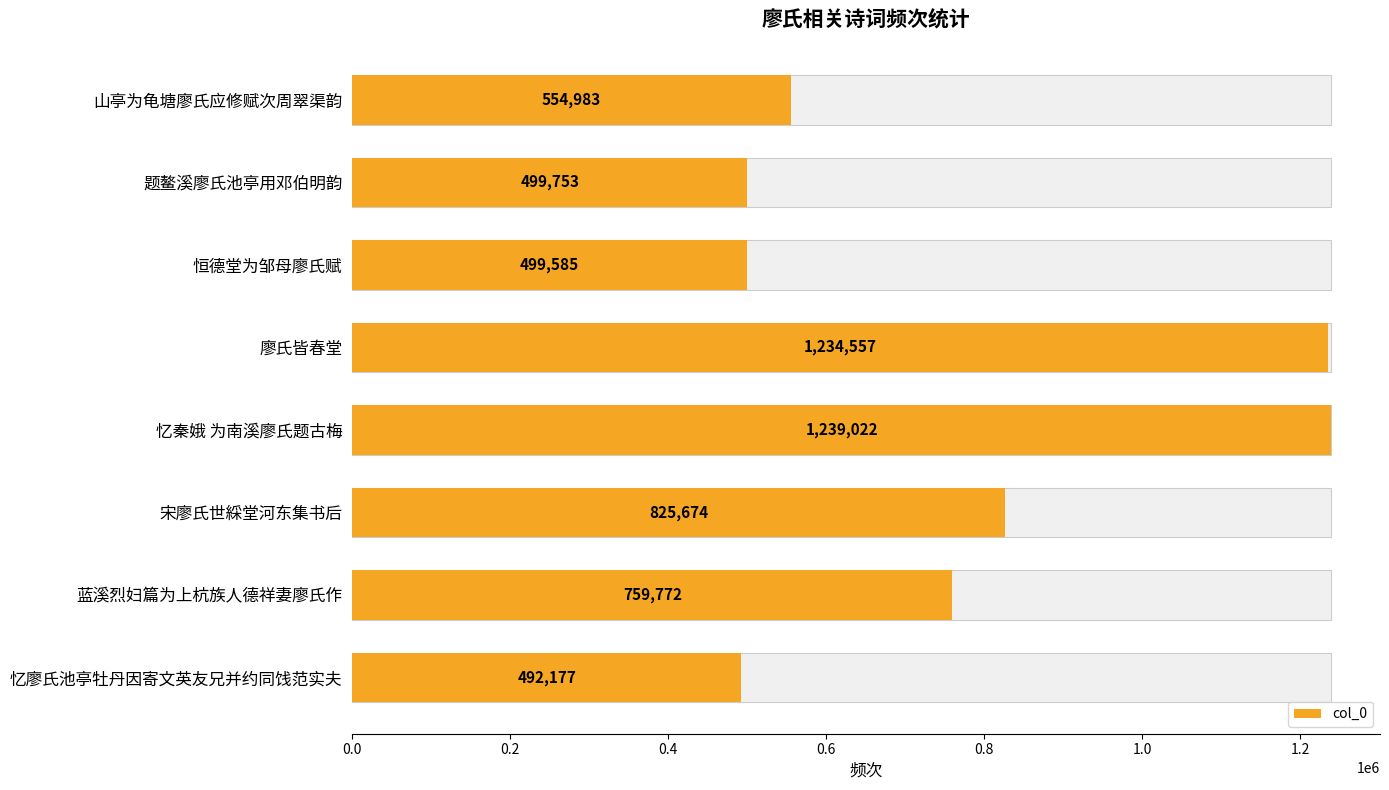

Which has a higher value, 题鳌溪廖氏池亭用邓伯明韵 or 恒德堂为邹母廖氏赋?

题鳌溪廖氏池亭用邓伯明韵